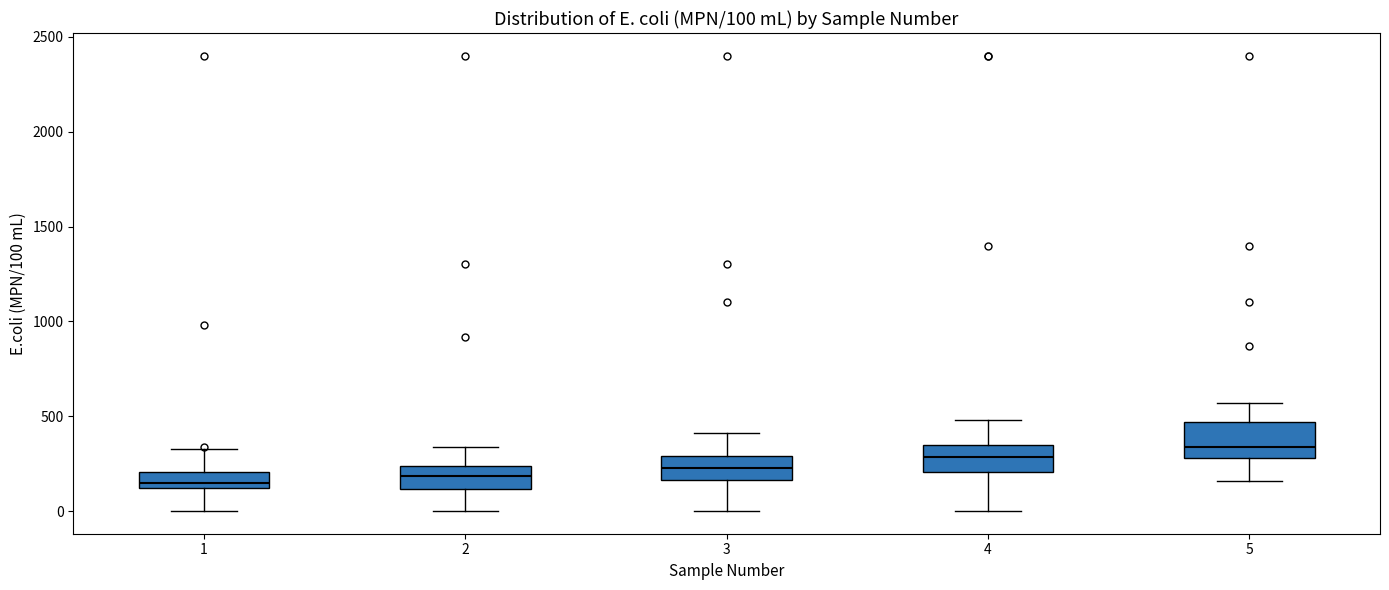

Which box has the highest median line?

5